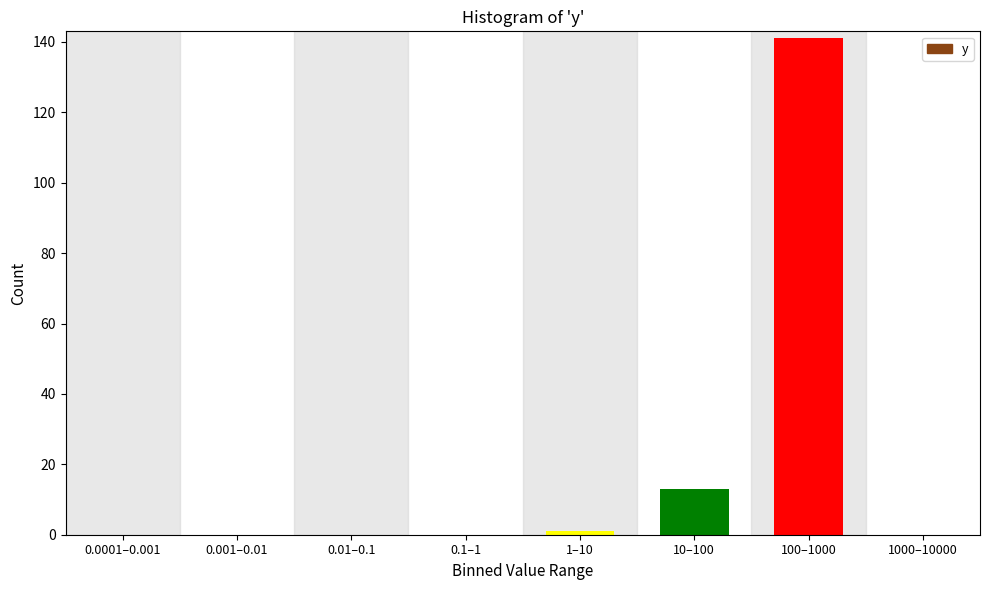

Reading left to right, what are all the values shown in this chart?

0.0001–0.001=0	0.001–0.01=0	0.01–0.1=0	0.1–1=0	1–10=1	10–100=13	100–1000=141	1000–10000=0